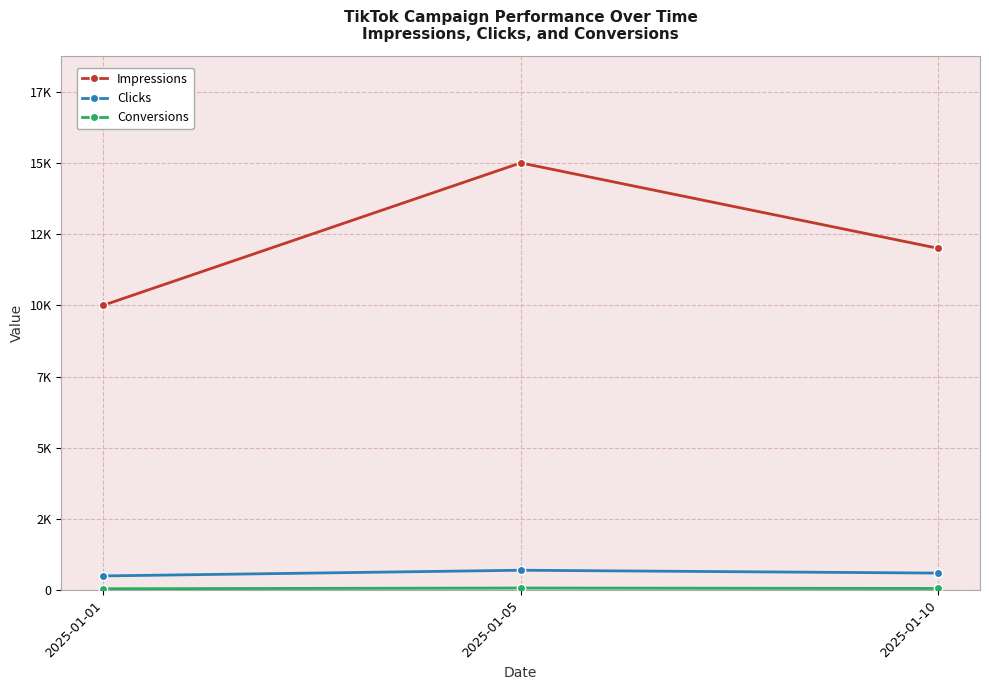

Is this an area chart (filled region under the line)?

No